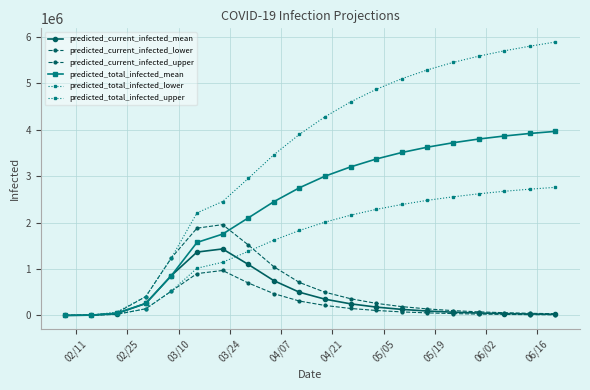

What is the smallest value displayed?

500